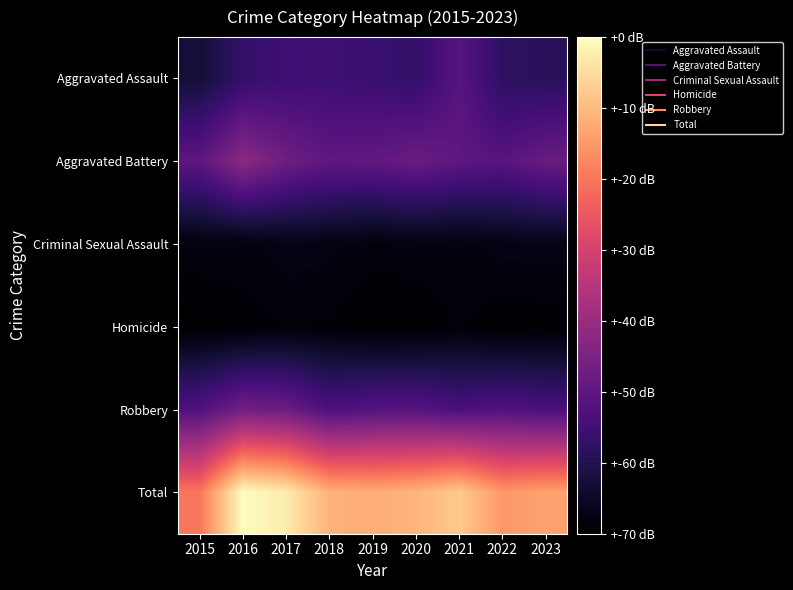

Rank the series by their maximum value, from lowest to highest.

Homicide, Criminal Sexual Assault, Aggravated Assault, Robbery, Aggravated Battery, Total